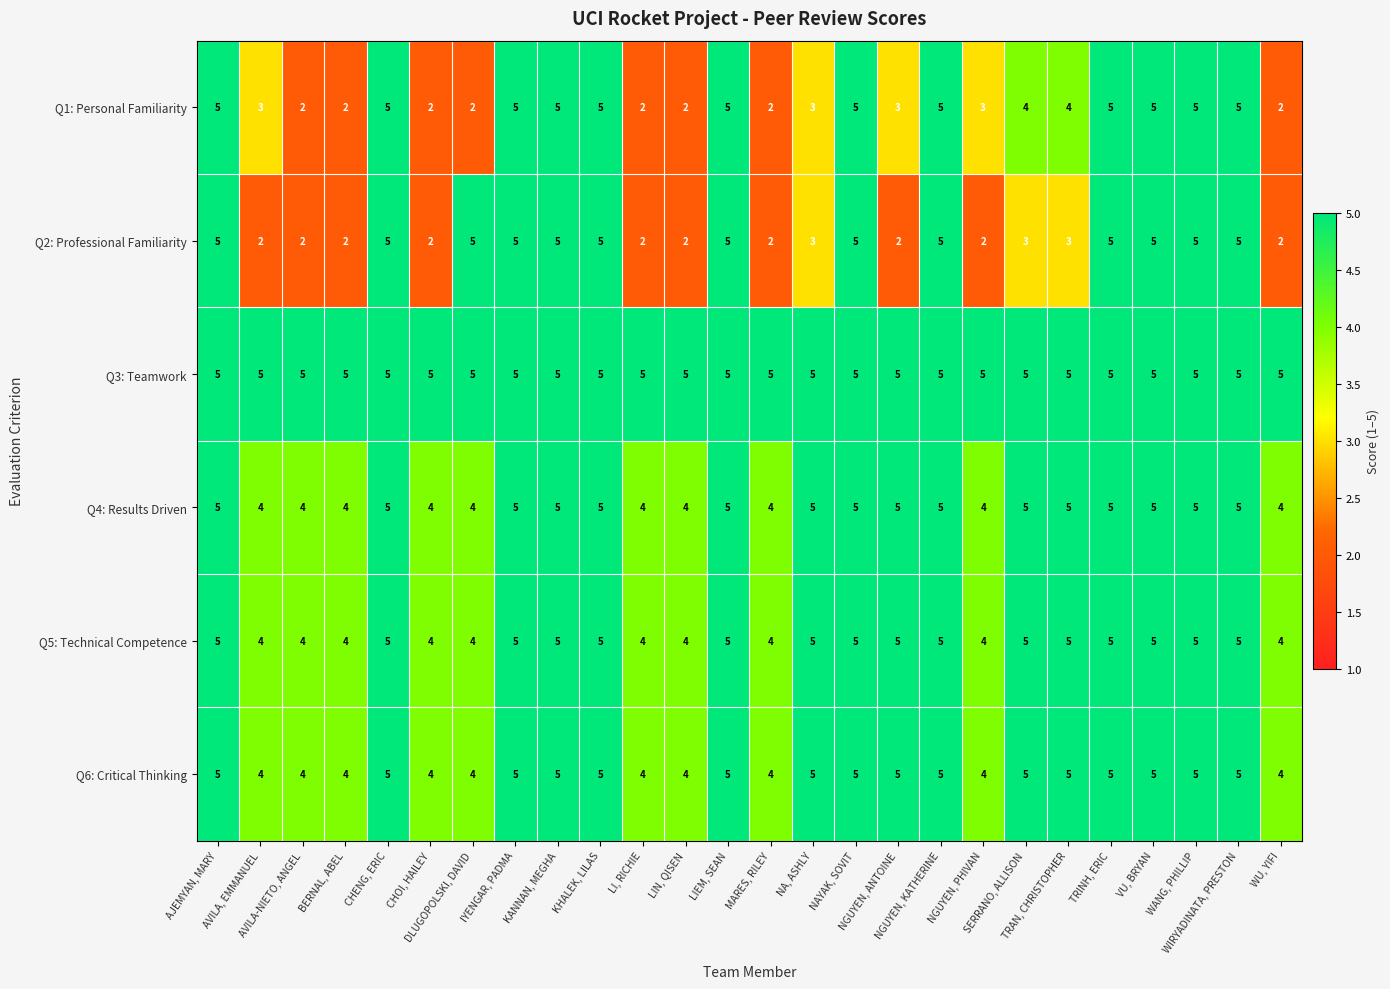

What is the difference between the maximum and minimum values in the Q2: Professional Familiarity series?

3